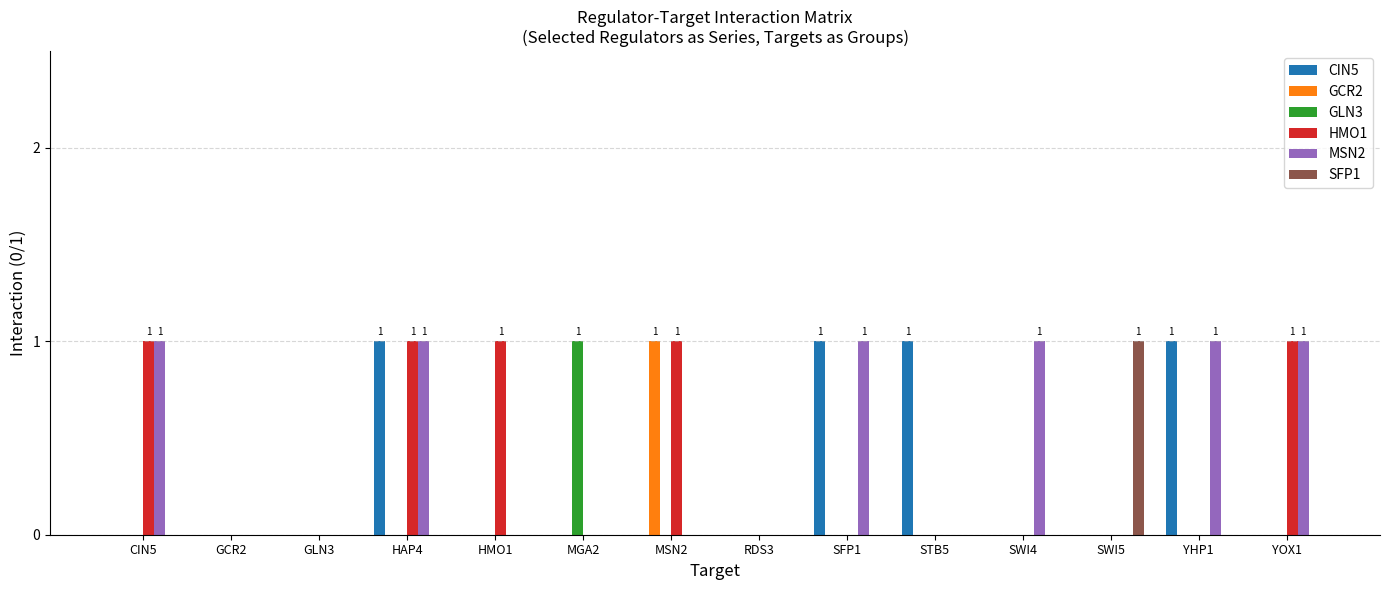

Are the bars horizontal?

No